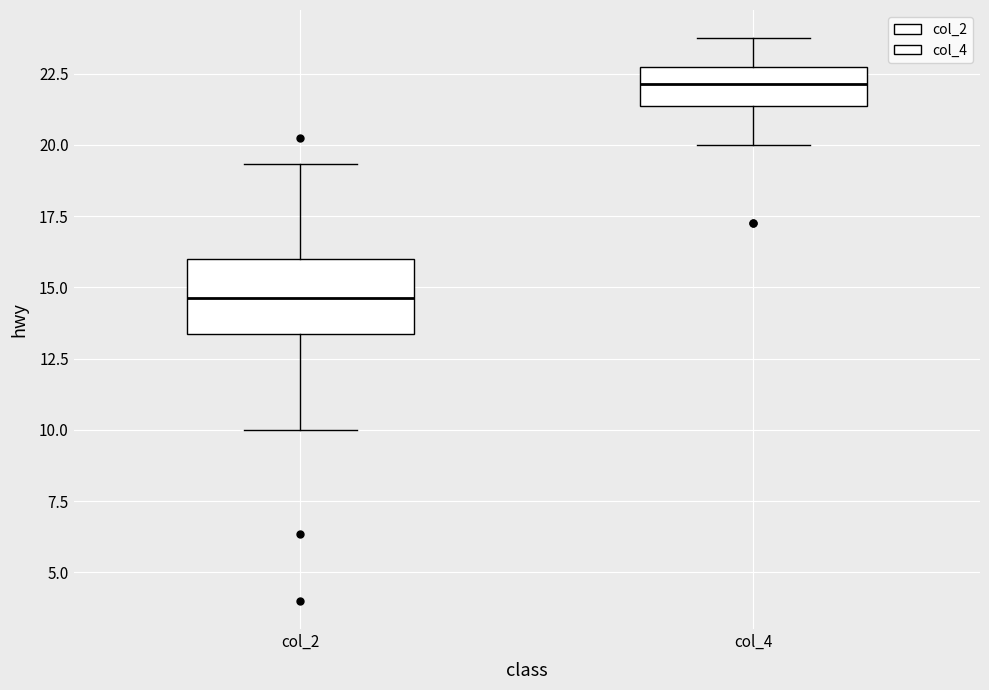

Where does the lower whisker of the box for col_2 end on the y-axis? The values are not printed on the chart, so give them approximately, as read against the axis.

10.0